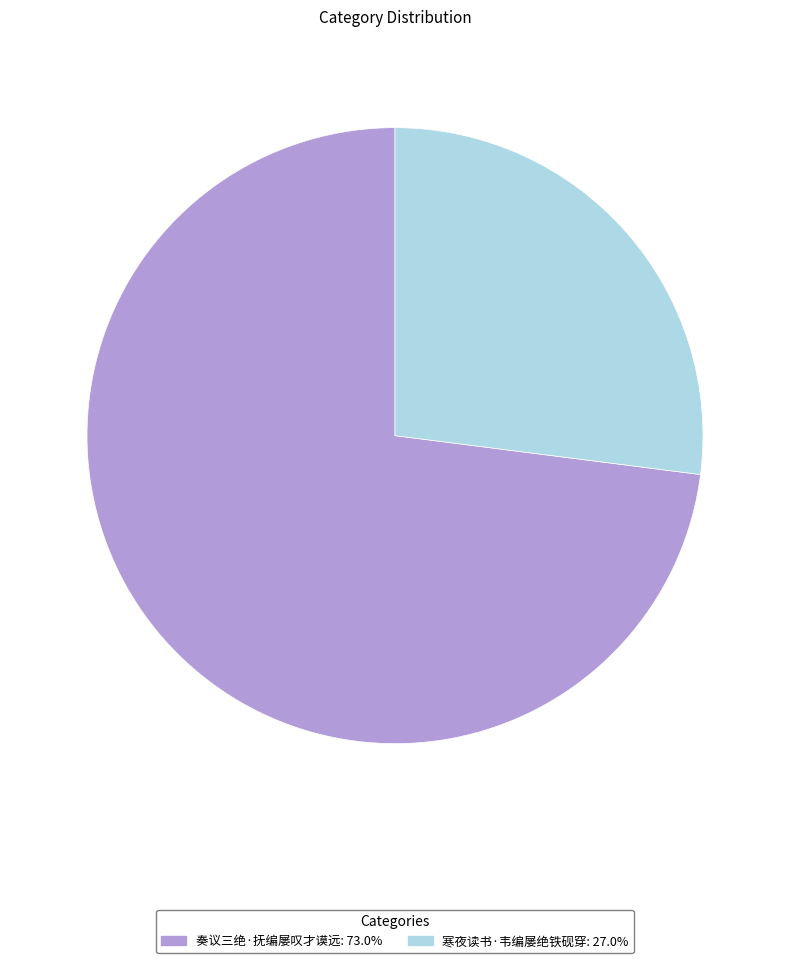

Is the sum of 奏议三绝·抚编屡叹才谟远 and 寒夜读书·韦编屡绝铁砚穿 greater than half?

Yes